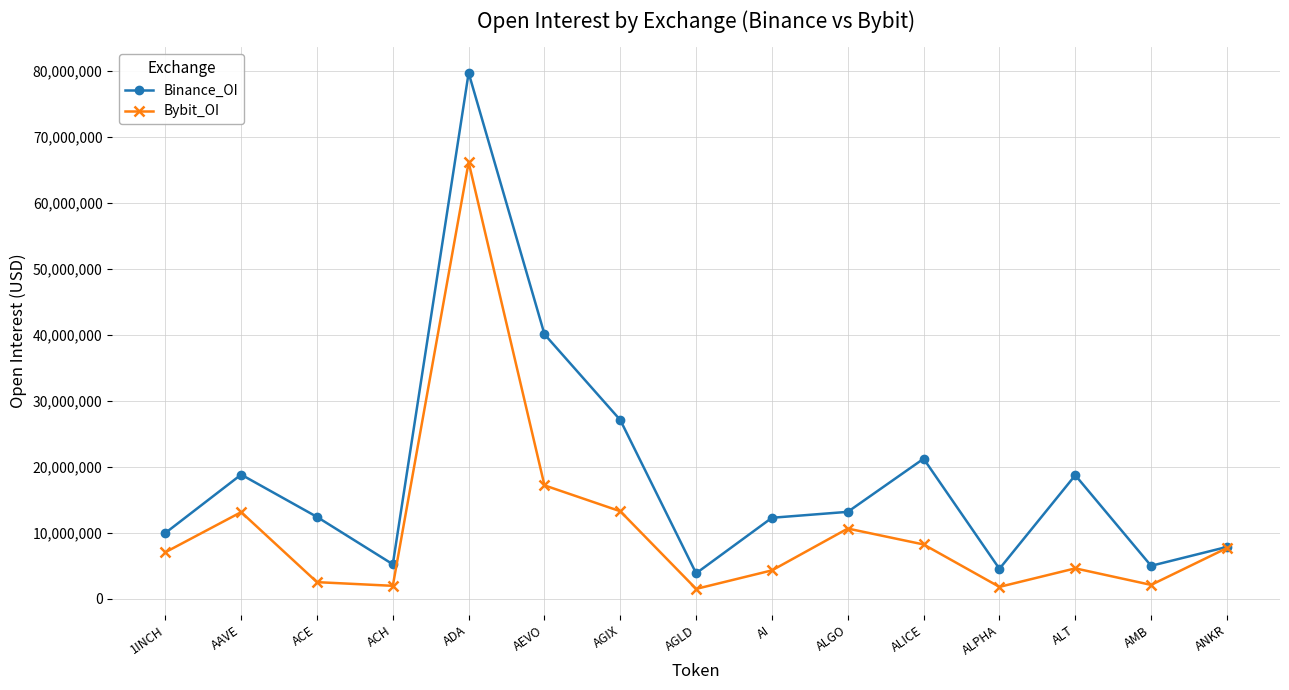

What is the difference between the maximum and minimum values in the Bybit_OI series?

64706355